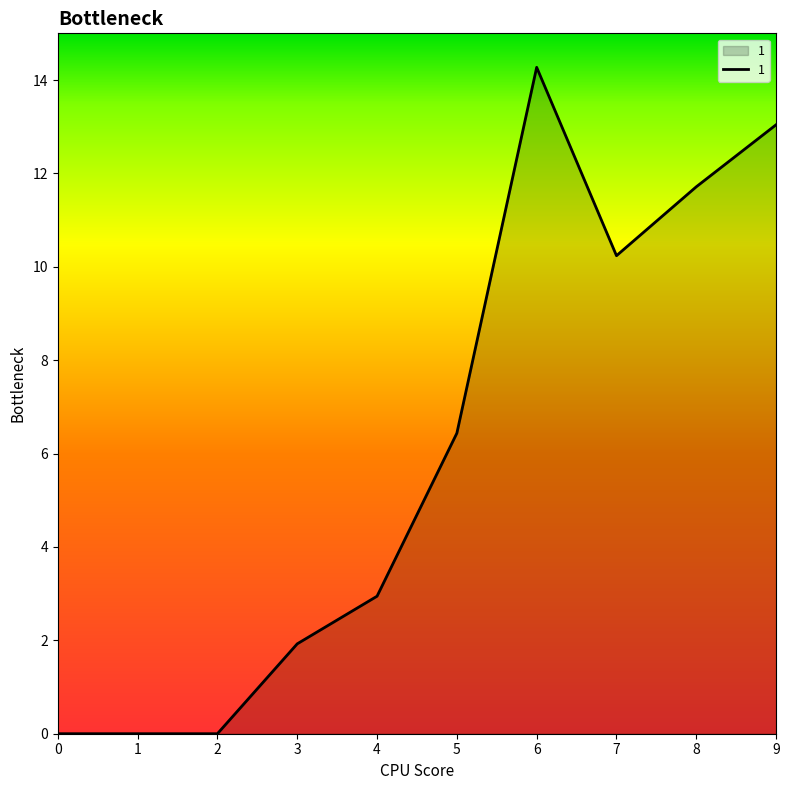

What is the difference between the values at 9 and 5?

6.6